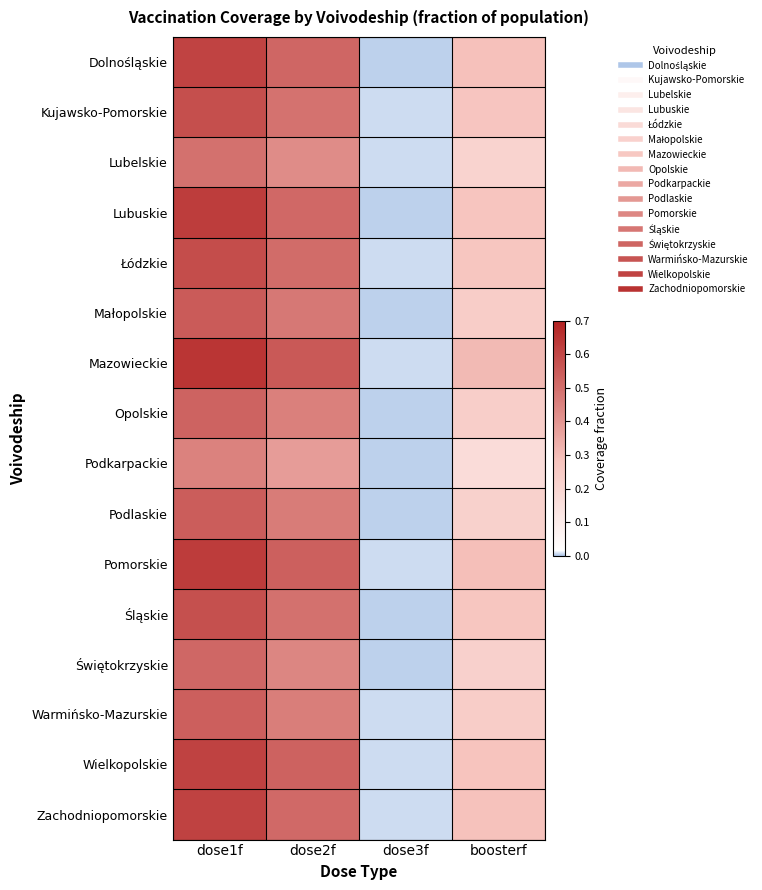

Which series has the largest total across all categories?

Mazowieckie